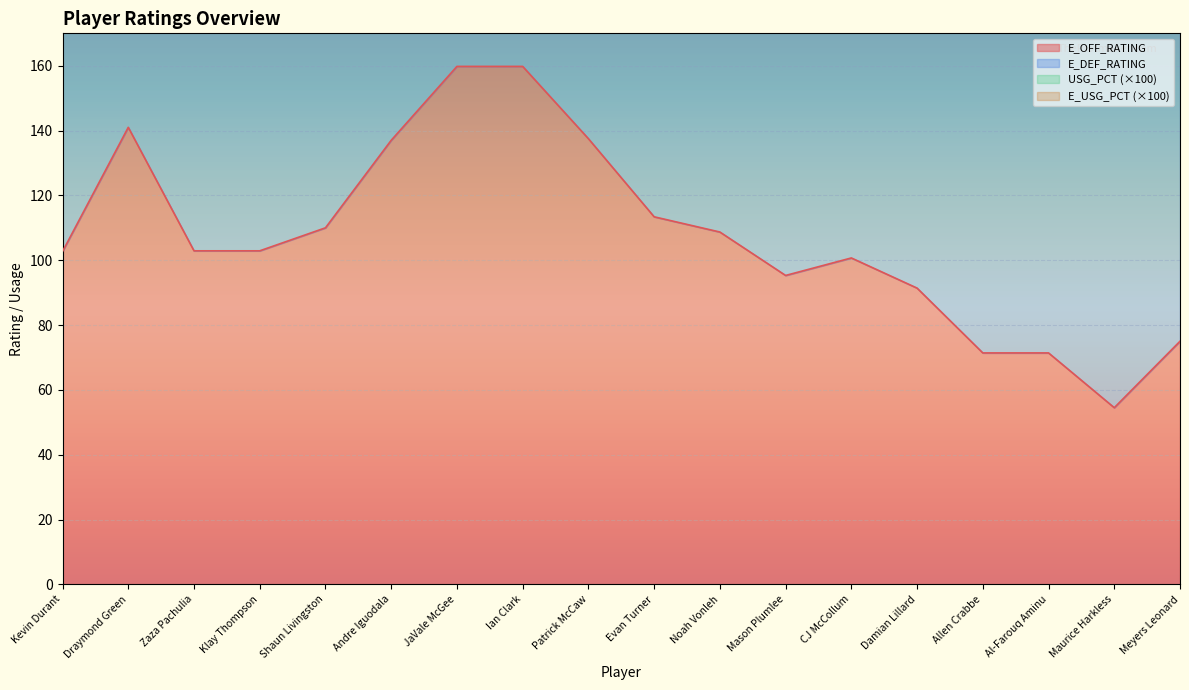

Which series has the widest spread of values?

E_OFF_RATING